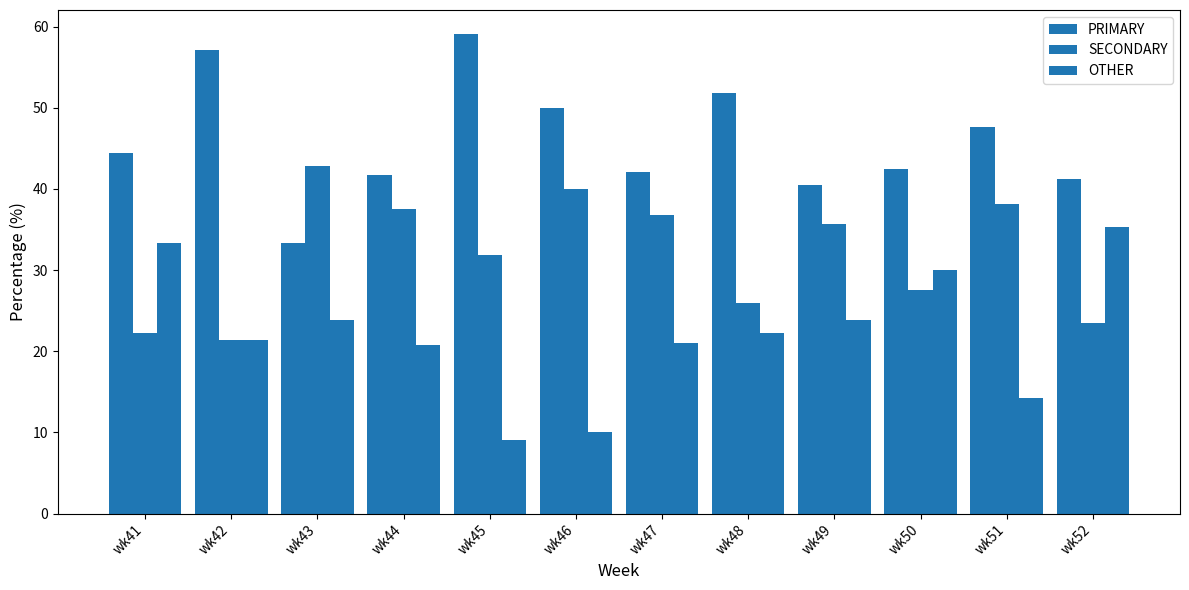

What is the minimum value shown in the chart?

9.1